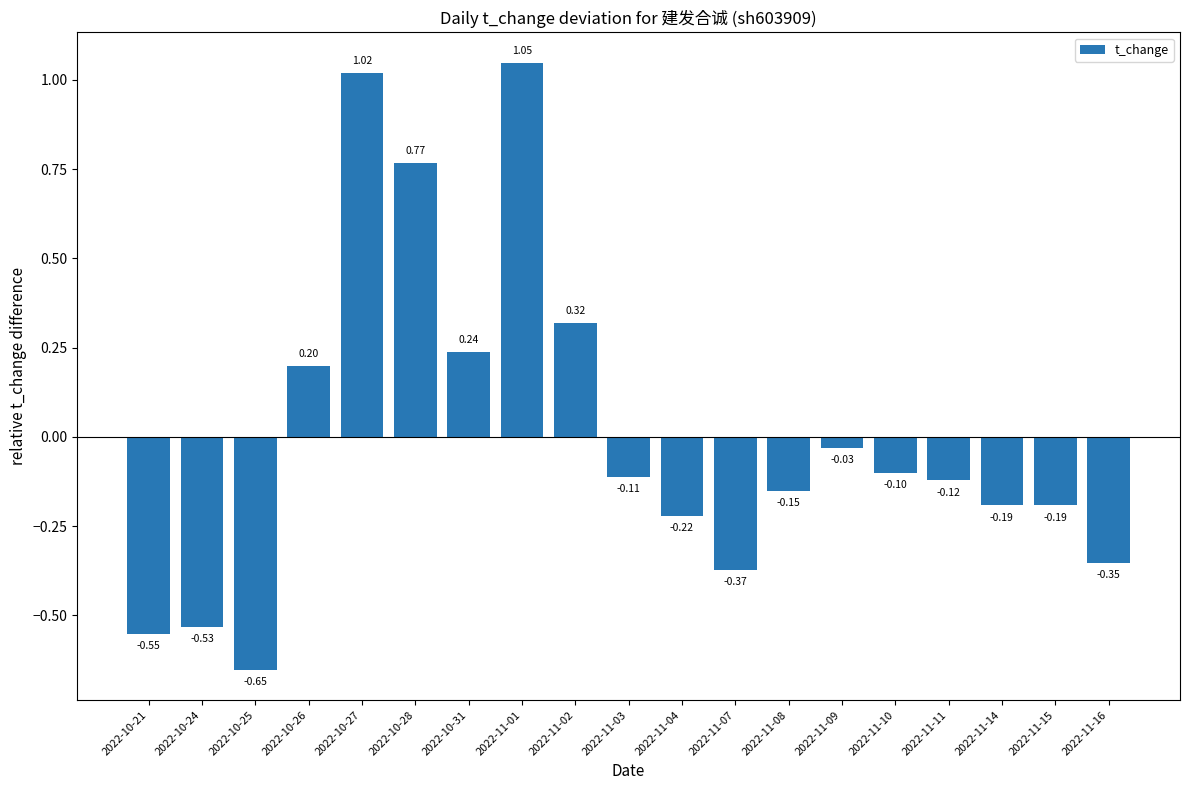

At which label does the data first exceed 0?

2022-10-26